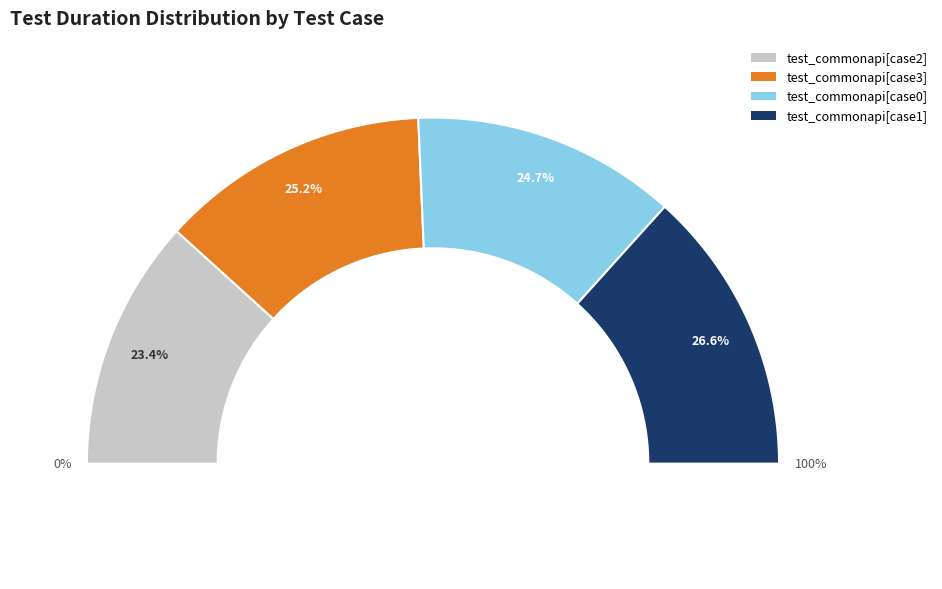

Does test_commonapi[case2] represent more than half of the total?

No